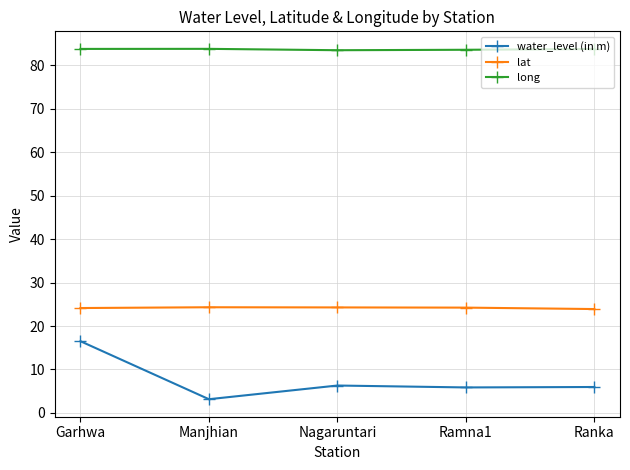

What position from the right is Ramna1?

2